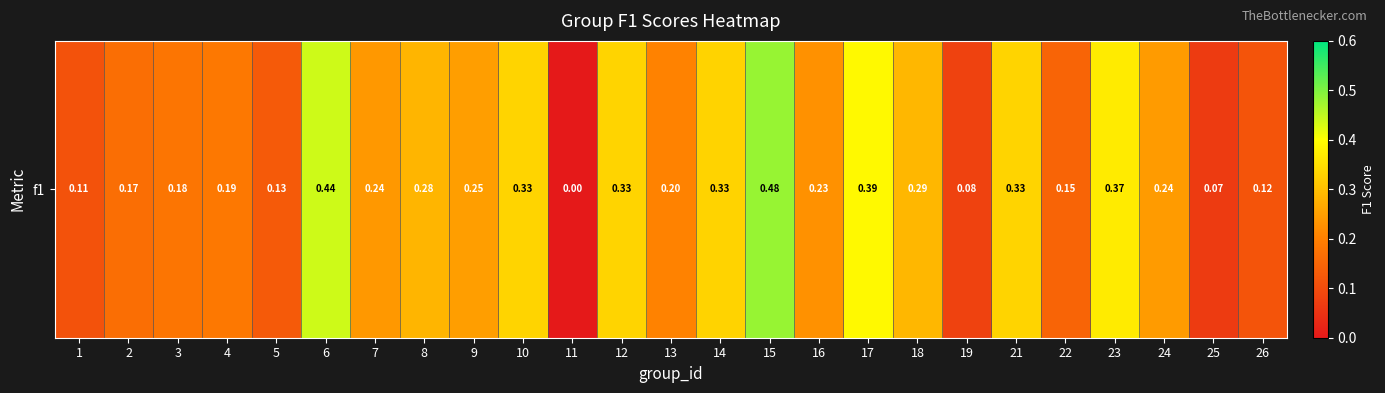

Is it true that the value at 3 is 0.2?

True